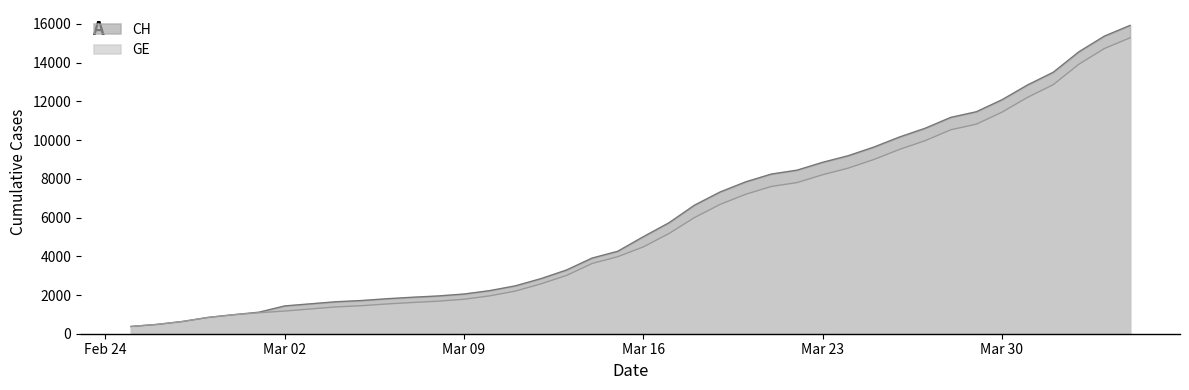

True or false: GE and CH intersect in this chart.

False